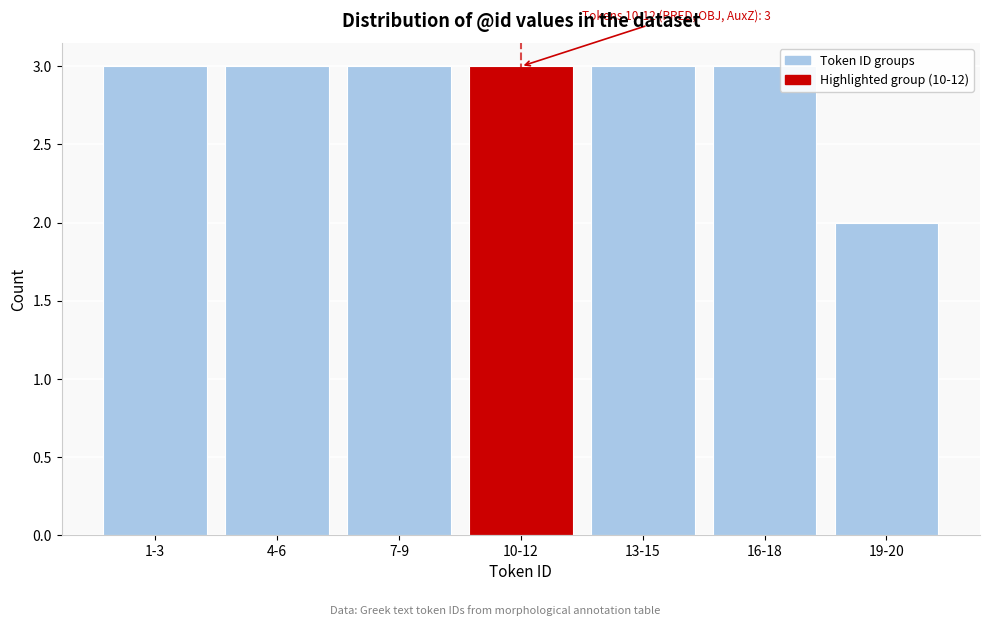

Reading left to right, transcribe all the data shown in this chart.

1-3=3	4-6=3	7-9=3	10-12=3	13-15=3	16-18=3	19-20=2